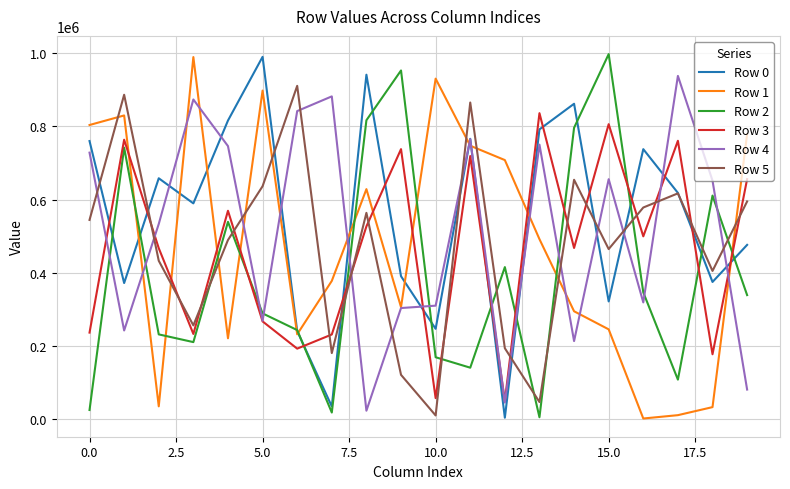

What is the greatest value displayed?

997851